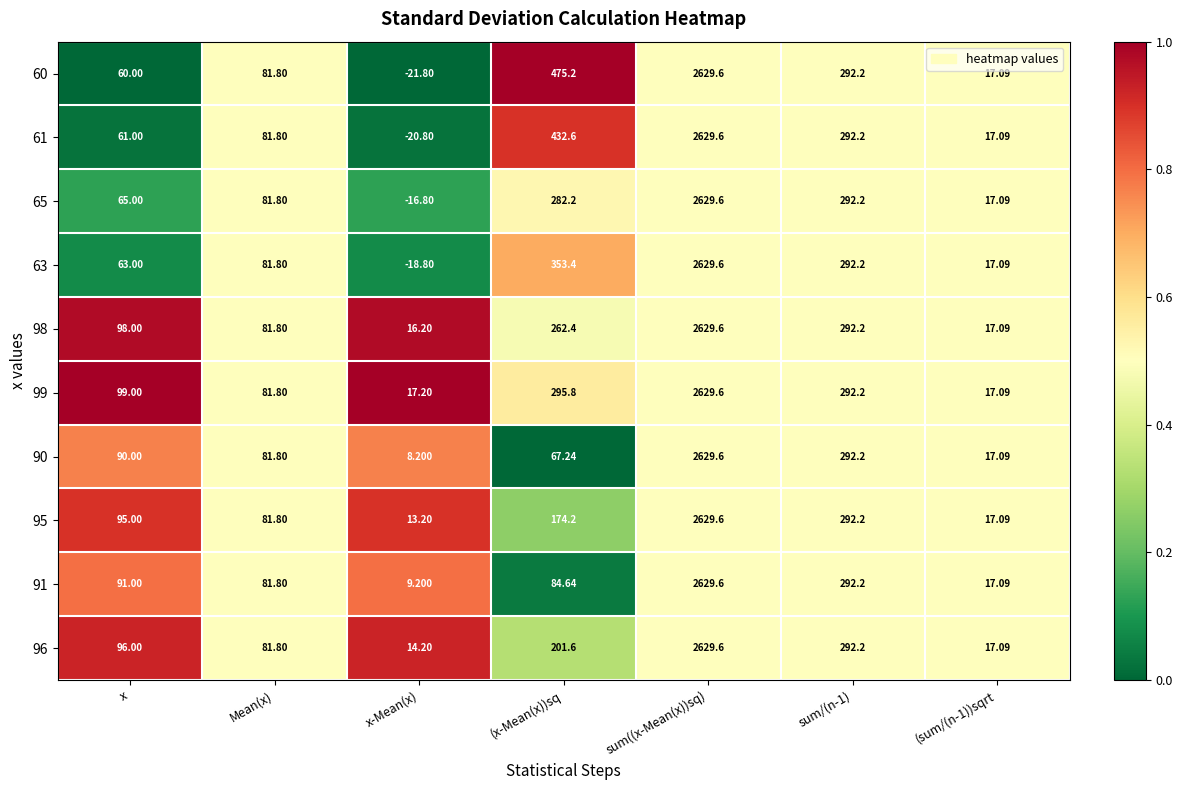

At which category is the sum across all series the highest?

sum((x-Mean(x))sq)